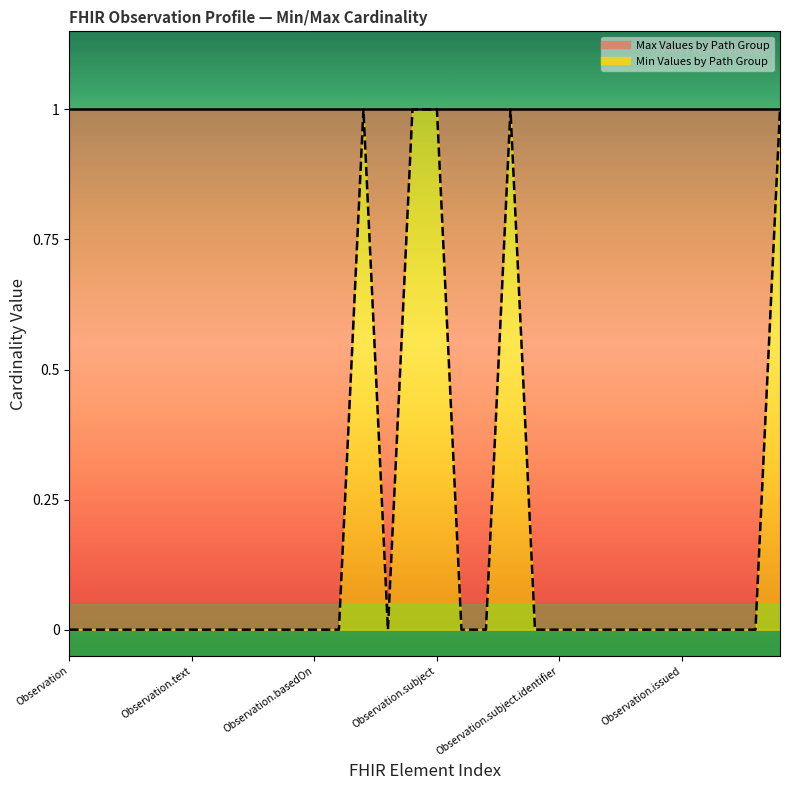

Which has a higher value, Observation.status or Observation.subject.identifier?

Observation.status